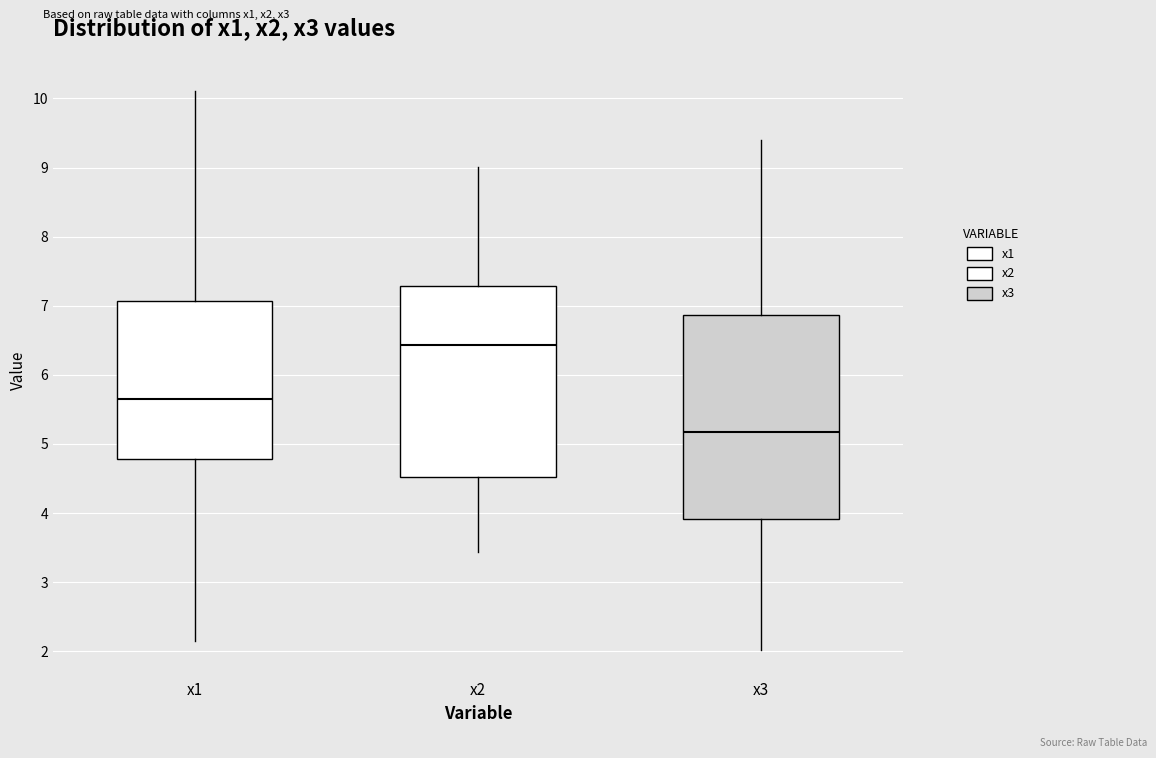

Which box's median line is the lowest?

x3